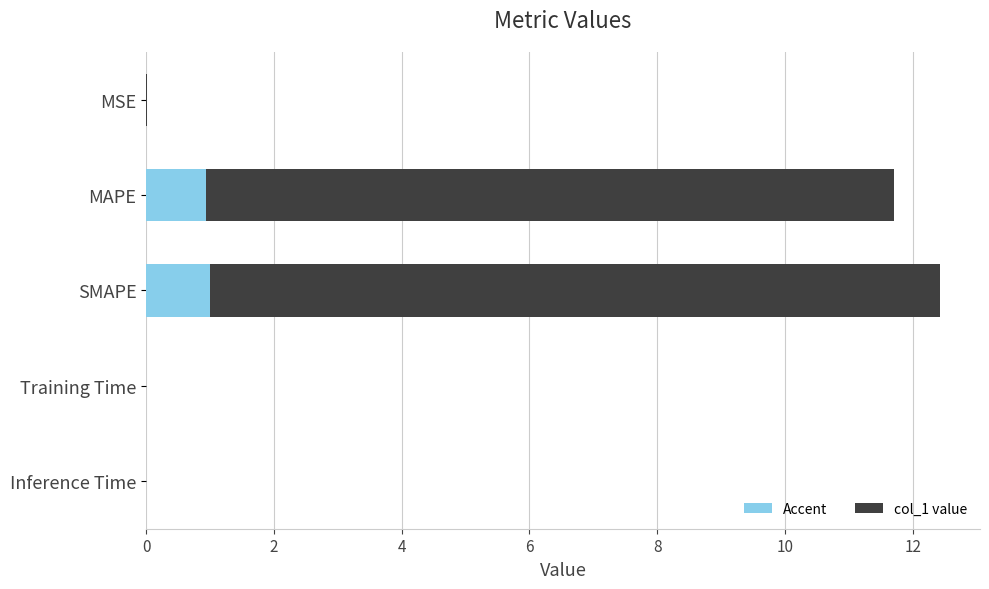

What is the sum of all values?

24.1